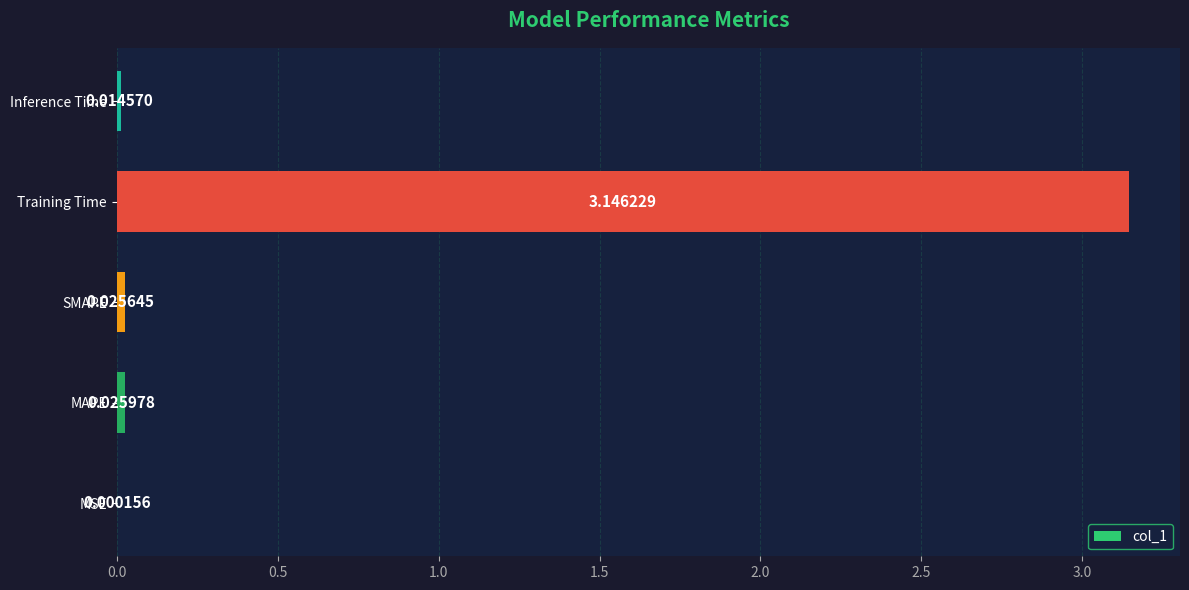

What is the sum of all values?

3.2